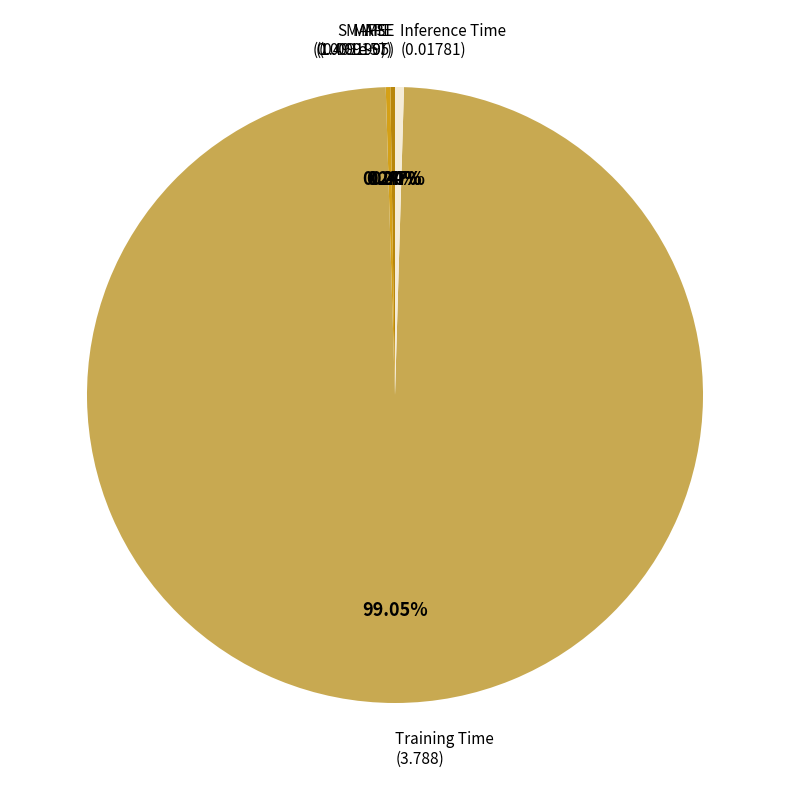

Is there a majority slice in this chart?

Yes